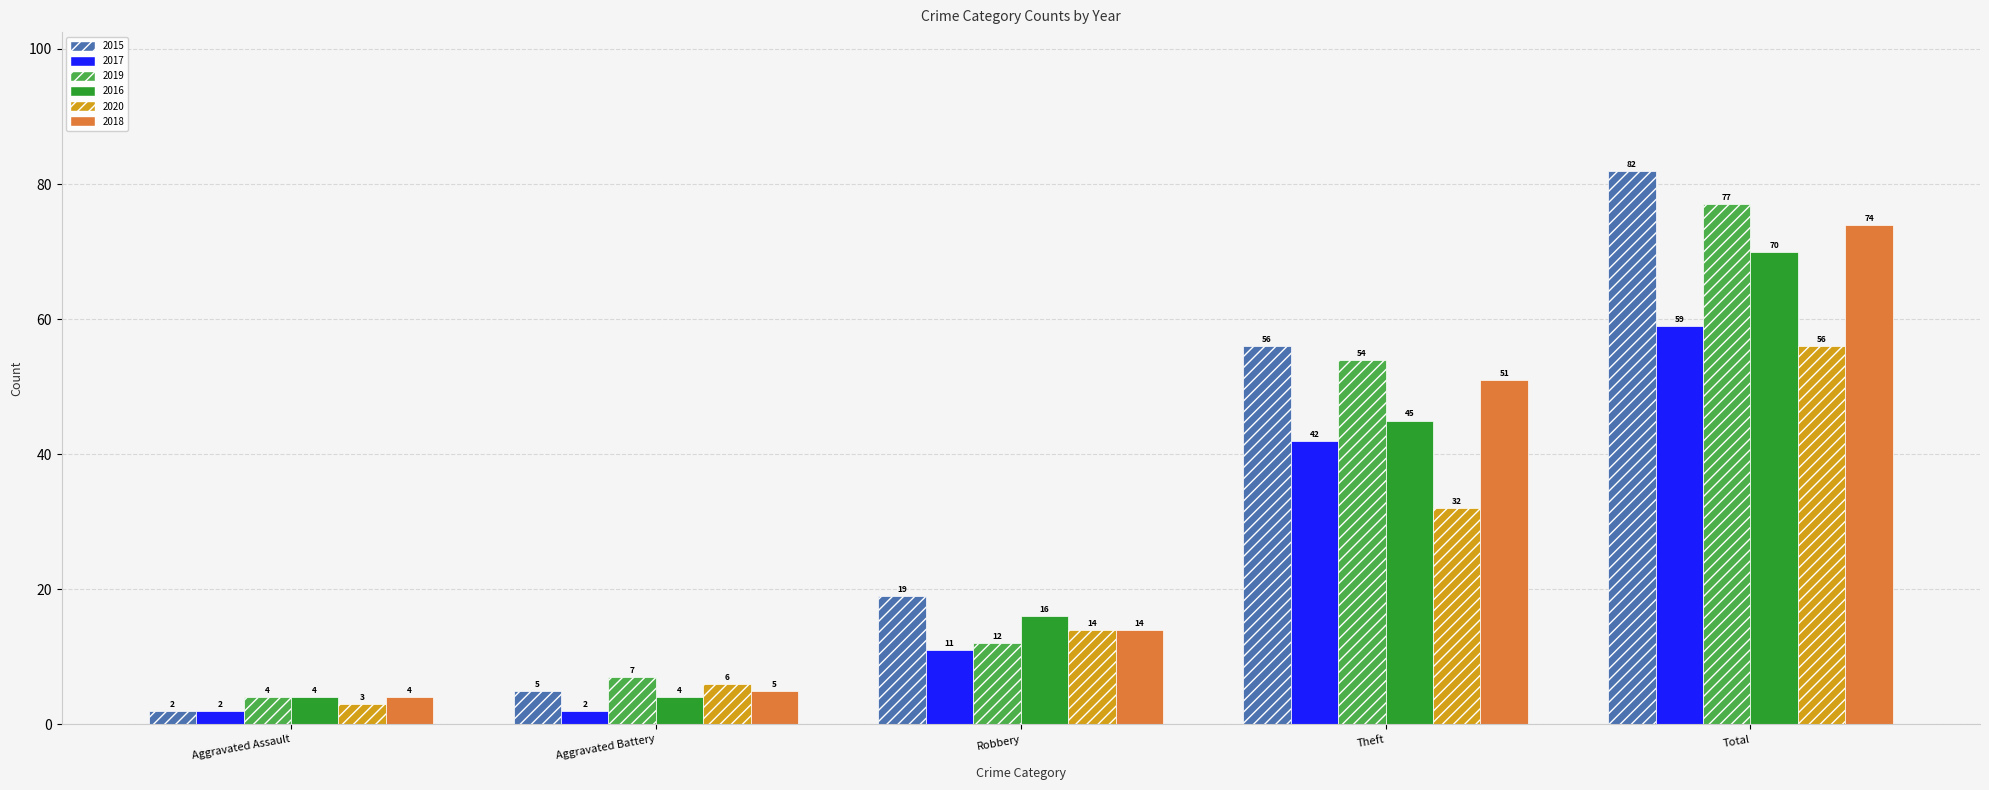

What position from the right is Aggravated Battery?

4